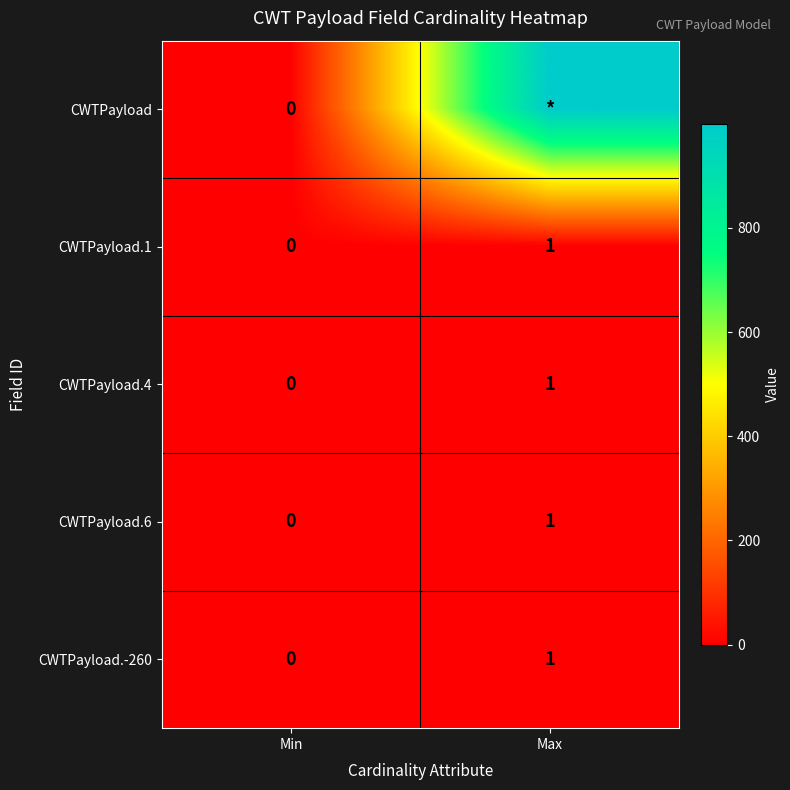

The value of CWTPayload.4 at Min is 1. True or false?

False